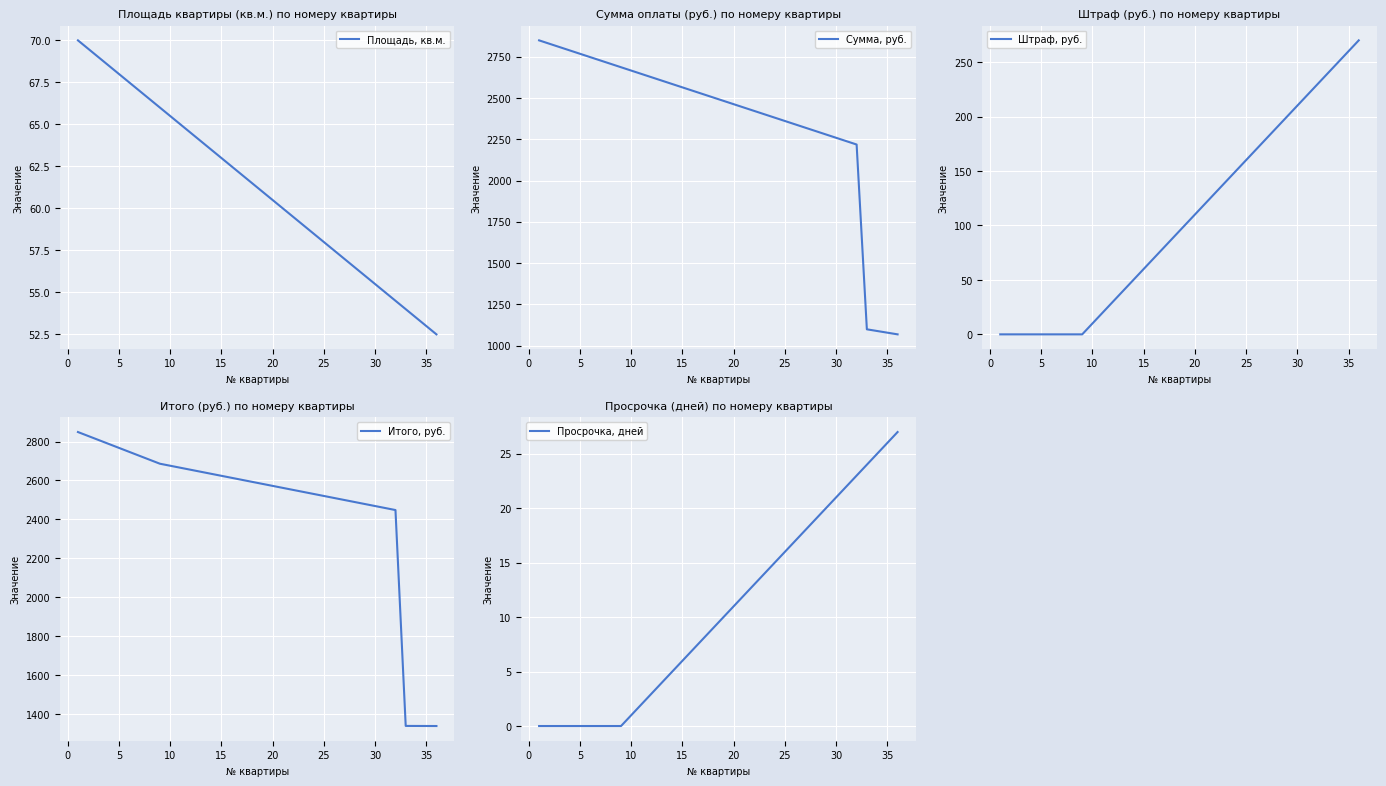

True or false: Площадь, кв.м. has more than 0 interior local peaks.

False